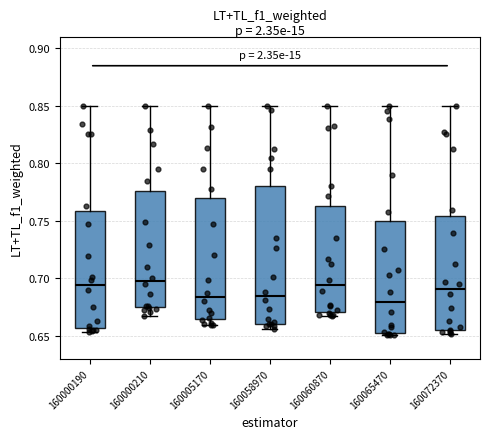

Reading left to right, read every box against the y-axis: the position of its median line, the range the box covers, and the ends of its whiskers. The values are not printed on the chart, so give them approximately, as read against the axis.

160000190: median 0.695, box 0.655 to 0.760, whiskers 0.655 (just below the box's lower edge) to 0.850
160000210: median 0.700, box 0.675 to 0.775, whiskers 0.670 to 0.850
160005170: median 0.685, box 0.665 to 0.770, whiskers 0.660 to 0.850
160058970: median 0.685, box 0.660 to 0.780, whiskers 0.655 to 0.850
160060870: median 0.695, box 0.670 to 0.765, whiskers 0.665 to 0.850
160065470: median 0.680, box 0.650 to 0.750, whiskers 0.650 to 0.850
160072370: median 0.690, box 0.655 to 0.755, whiskers 0.650 to 0.850